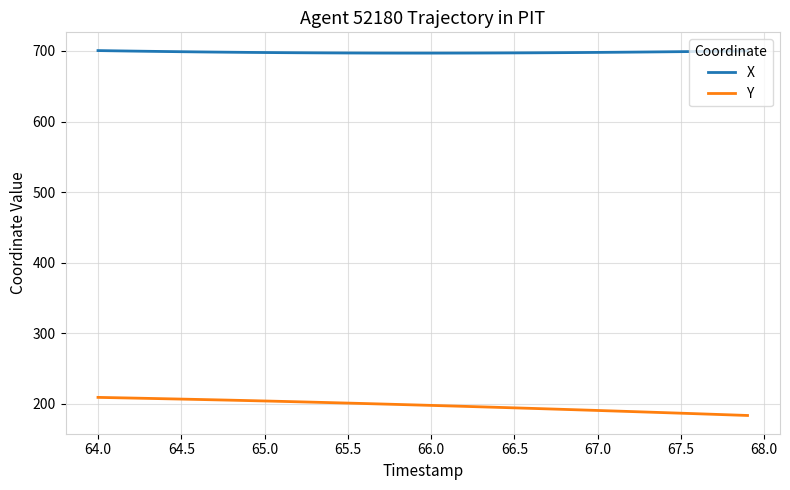

List the series in order of their peak value, highest first.

X, Y